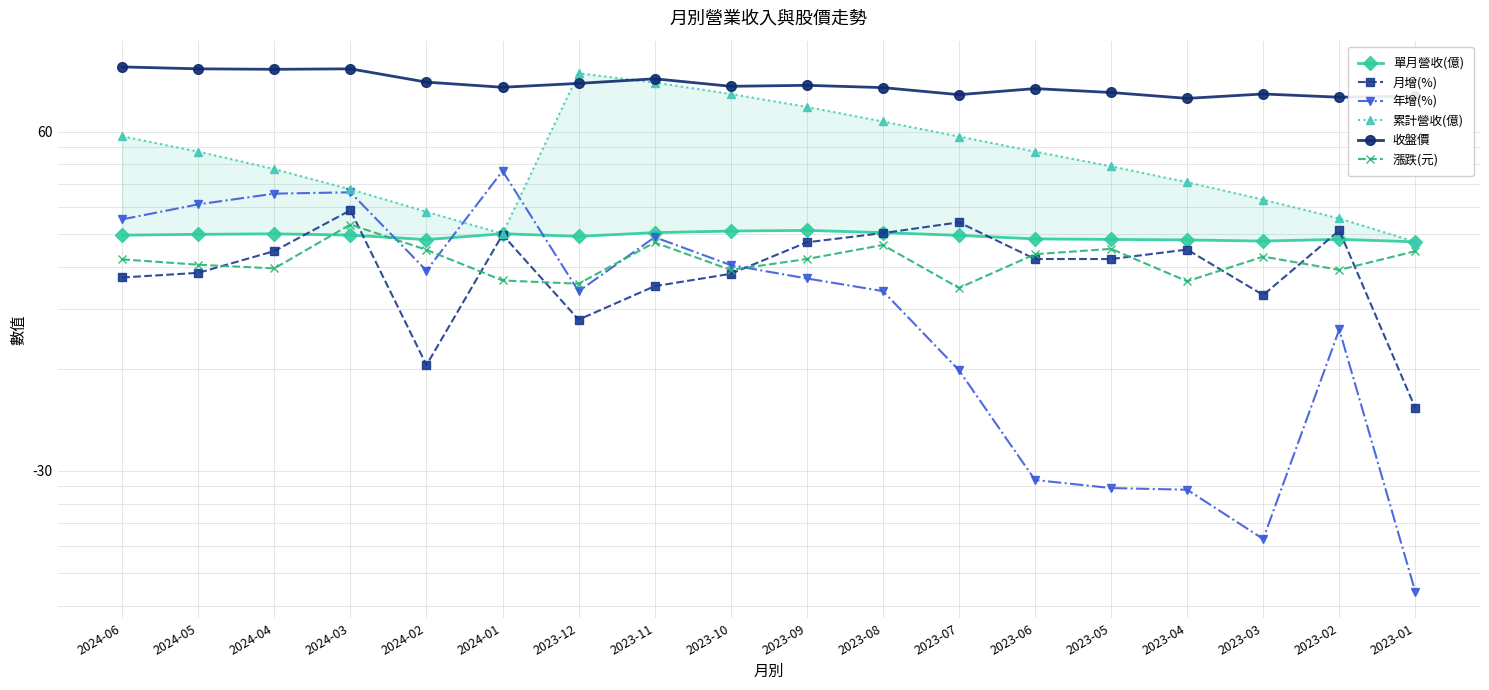

At which category is the sum across all series the highest?

2023-11